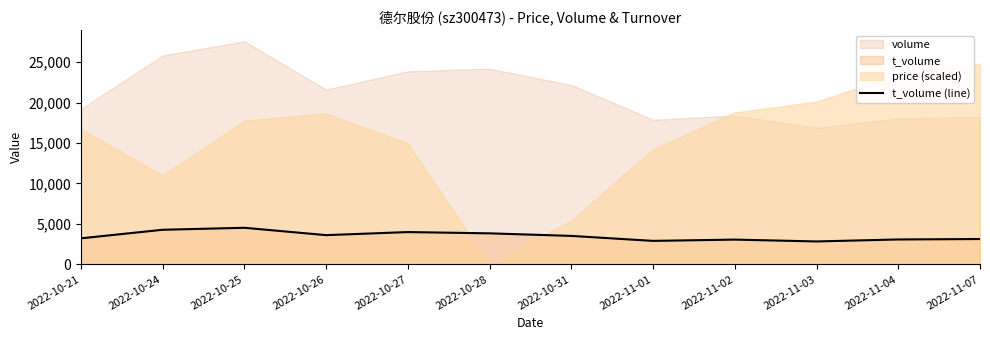

Reading left to right, transcribe all the data shown in this chart.

3219	4278	4524	3614	3994	3837	3520	2904	3063	2834	3080	3133